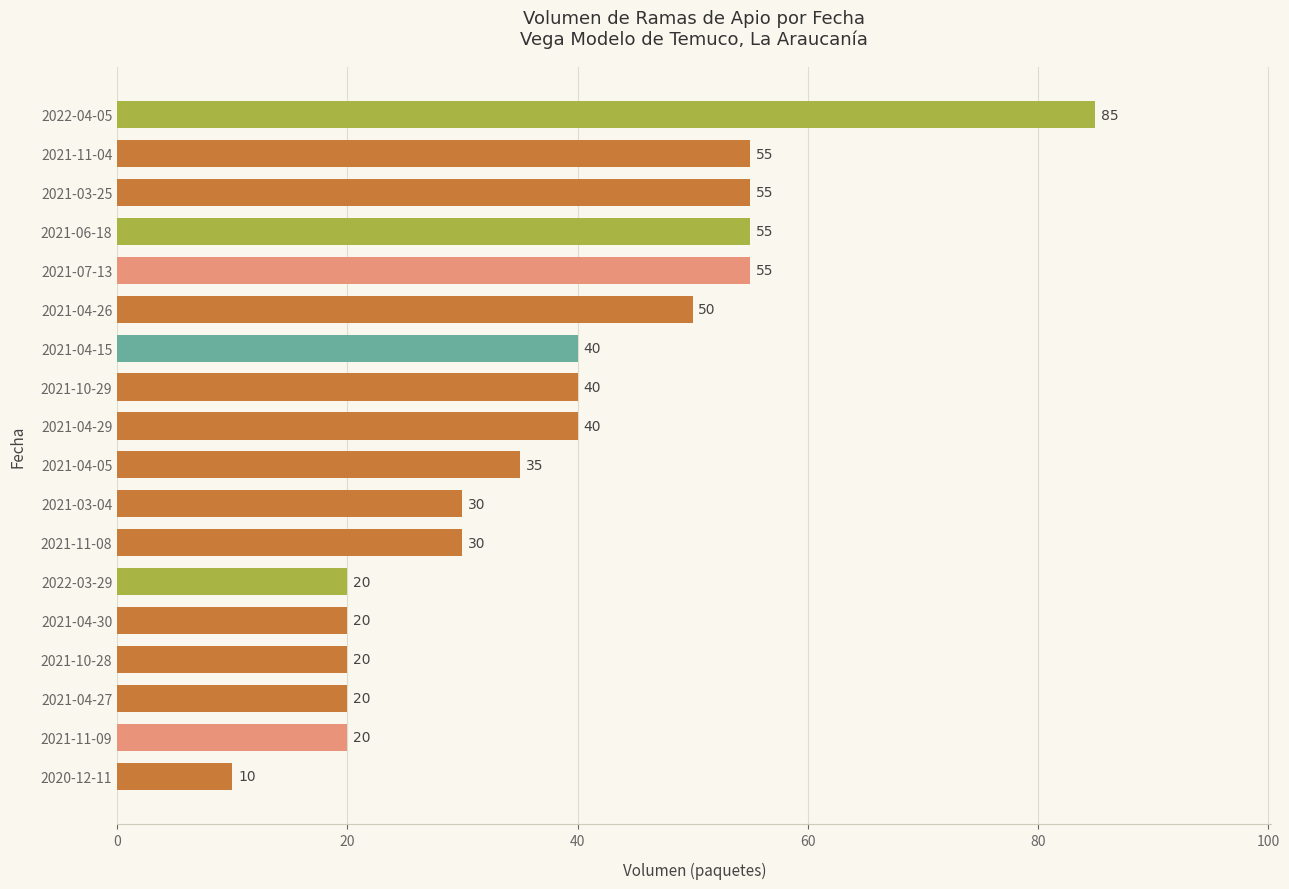

How many bars are there in total?

18